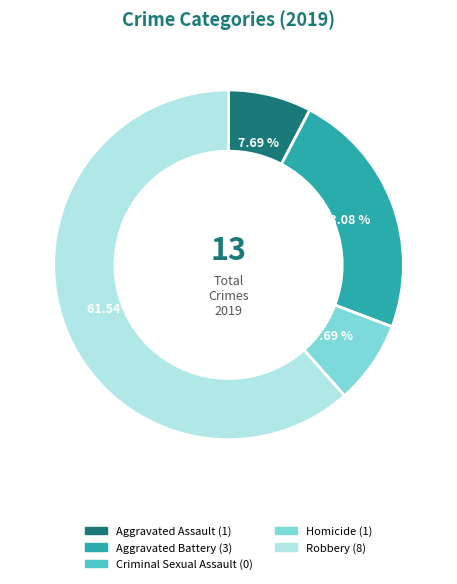

What is the ratio of the value at Aggravated Assault to the value at Aggravated Battery?

0.3